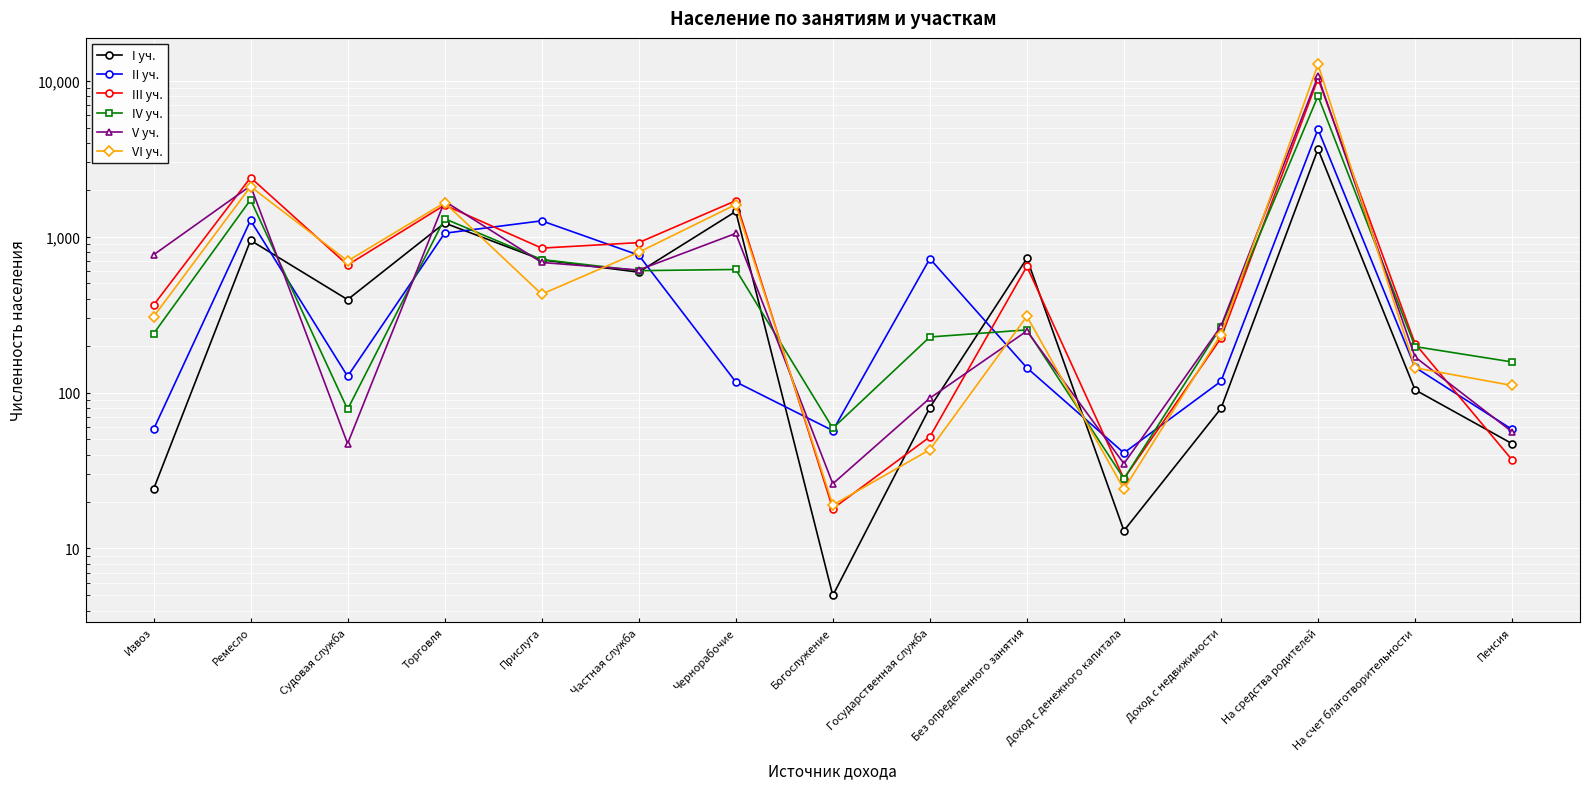

What is the spread (max minus min) of values at Чернорабочие?

1580